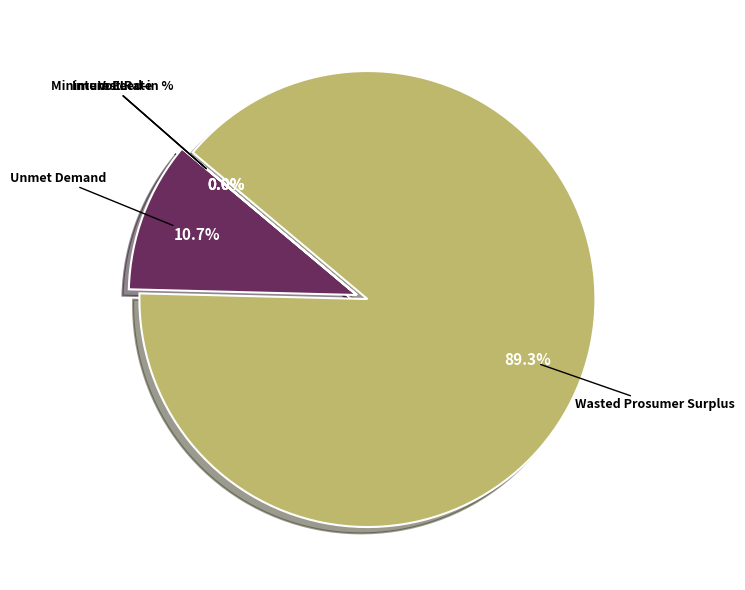

What is the largest slice in the pie chart?

Wasted Prosumer Surplus